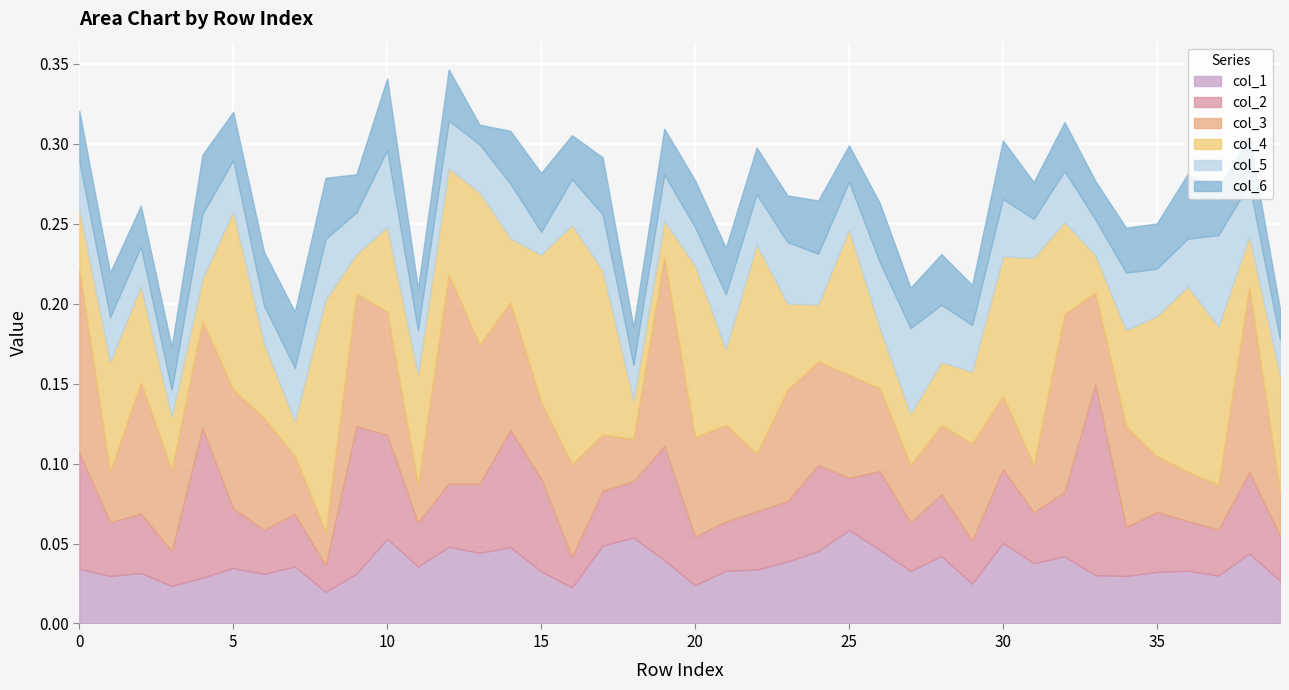

How many data points does each series have?

40